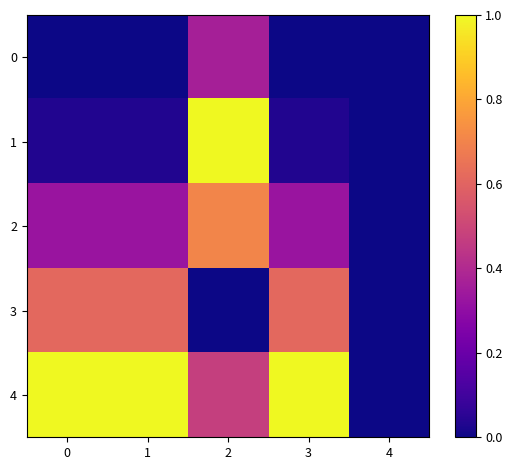

How many data points does each series have?

5